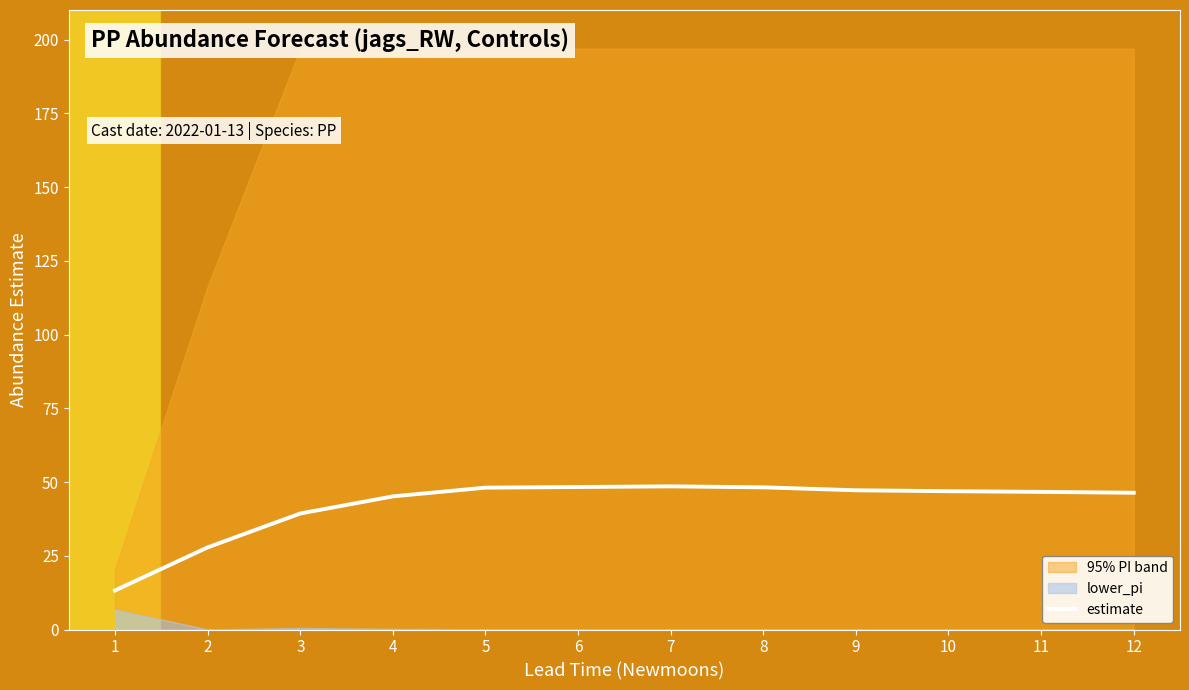

Read the value at 9.

47.2